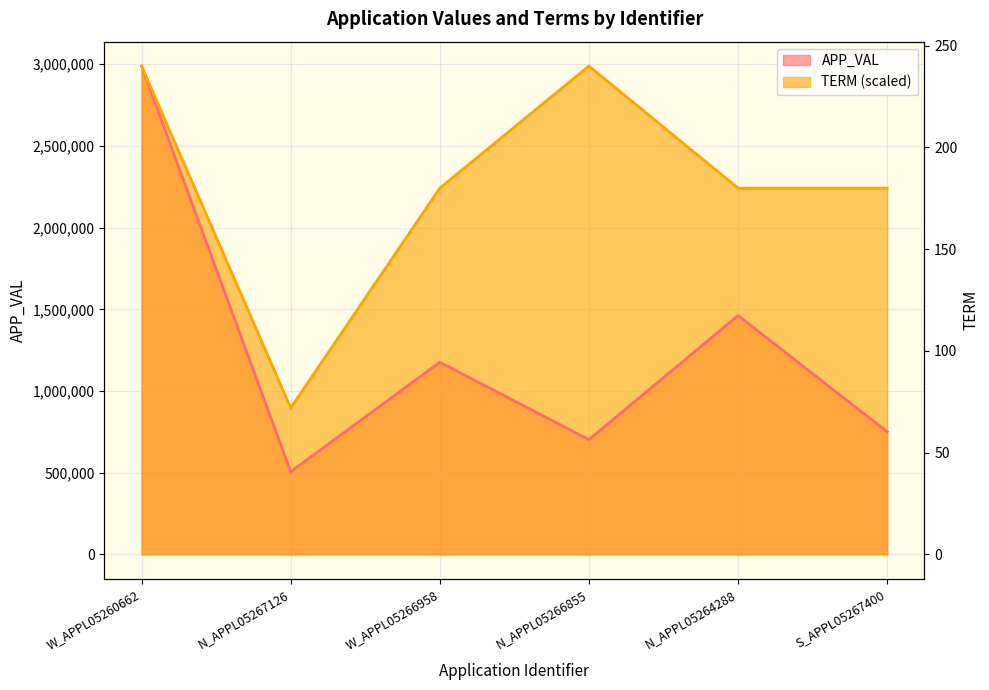

At how many categories does at least one series exceed 1685122?

5